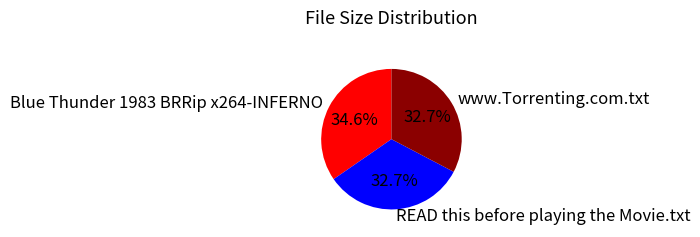

Does www.Torrenting.com.txt represent more than half of the total?

No